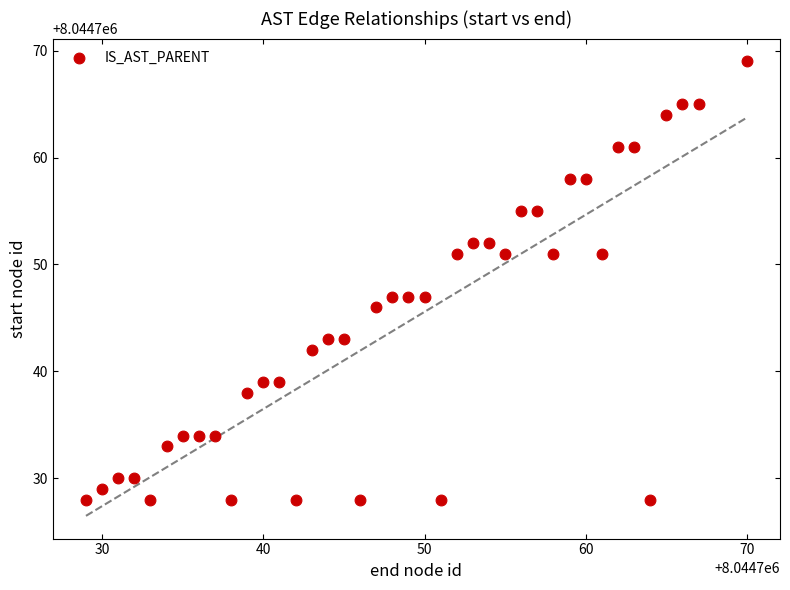

What is the range of Y values (max minus min)?

41